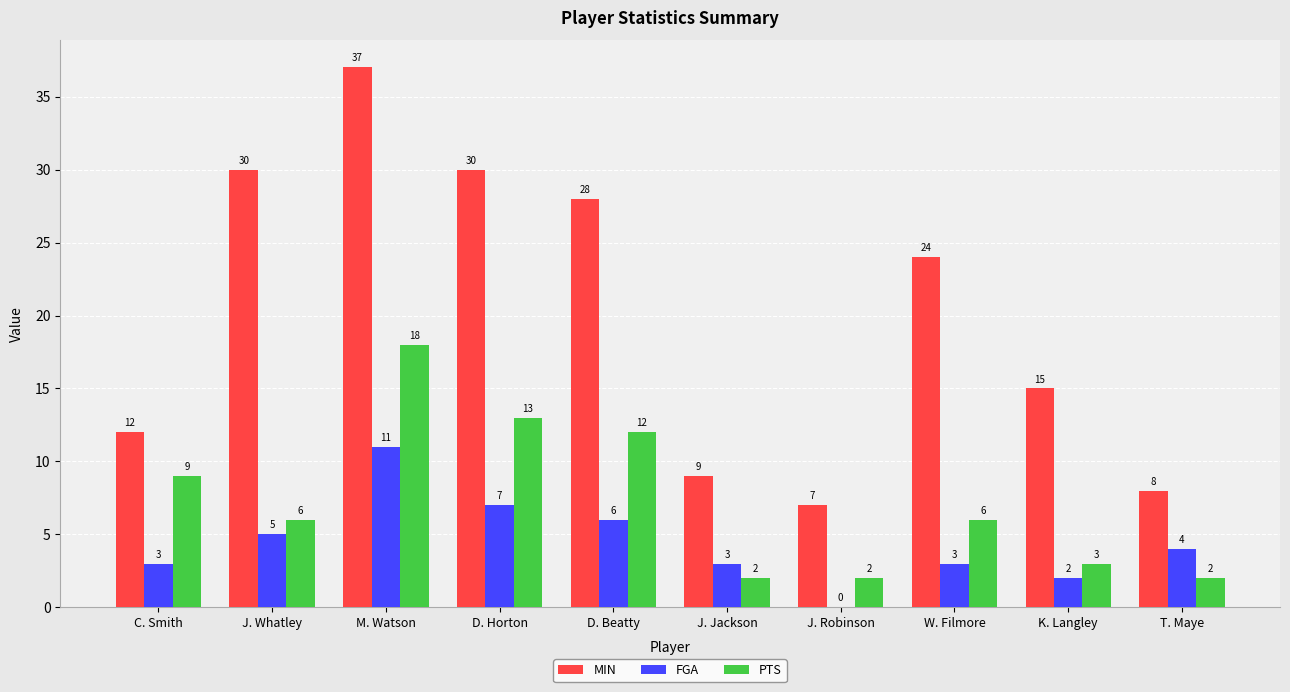

What are all the series names shown in the legend?

MIN, FGA, PTS